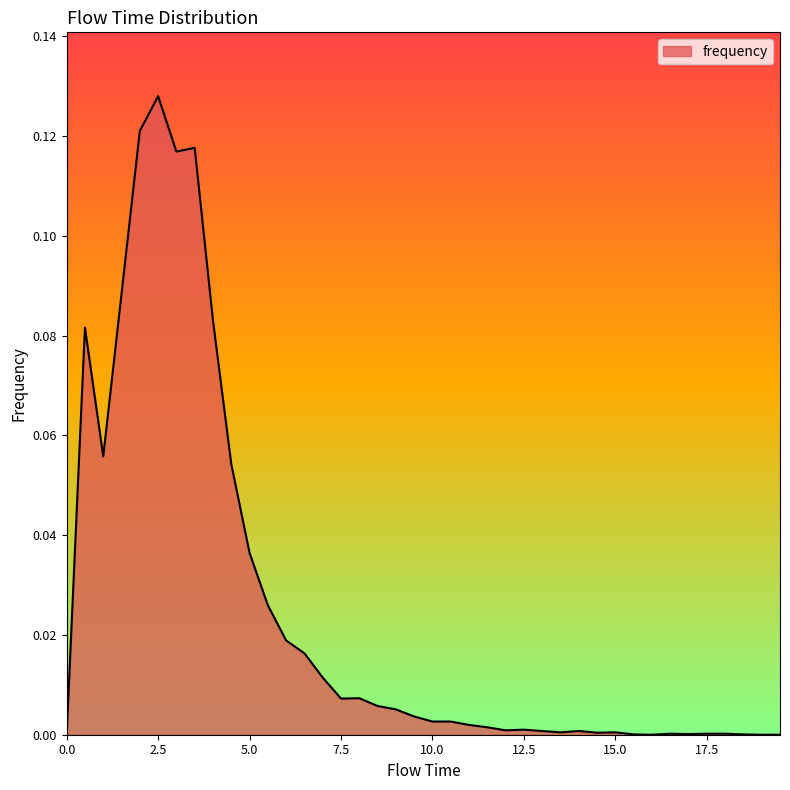

List the labels in order of value, largest first.

2.5, 2.0, 3.5, 3.0, 1.5, 4.0, 0.5, 1.0, 4.5, 5.0, 5.5, 6.0, 6.5, 7.0, 8.0, 7.5, 8.5, 9.0, 9.5, 10.0, 10.5, 11.0, 11.5, 12.5, 12.0, 13.0, 14.0, 13.5, 15.0, 14.5, 16.5, 17.5, 18.0, 17.0, 15.5, 18.5, 0.0, 16.0, 19.0, 19.5